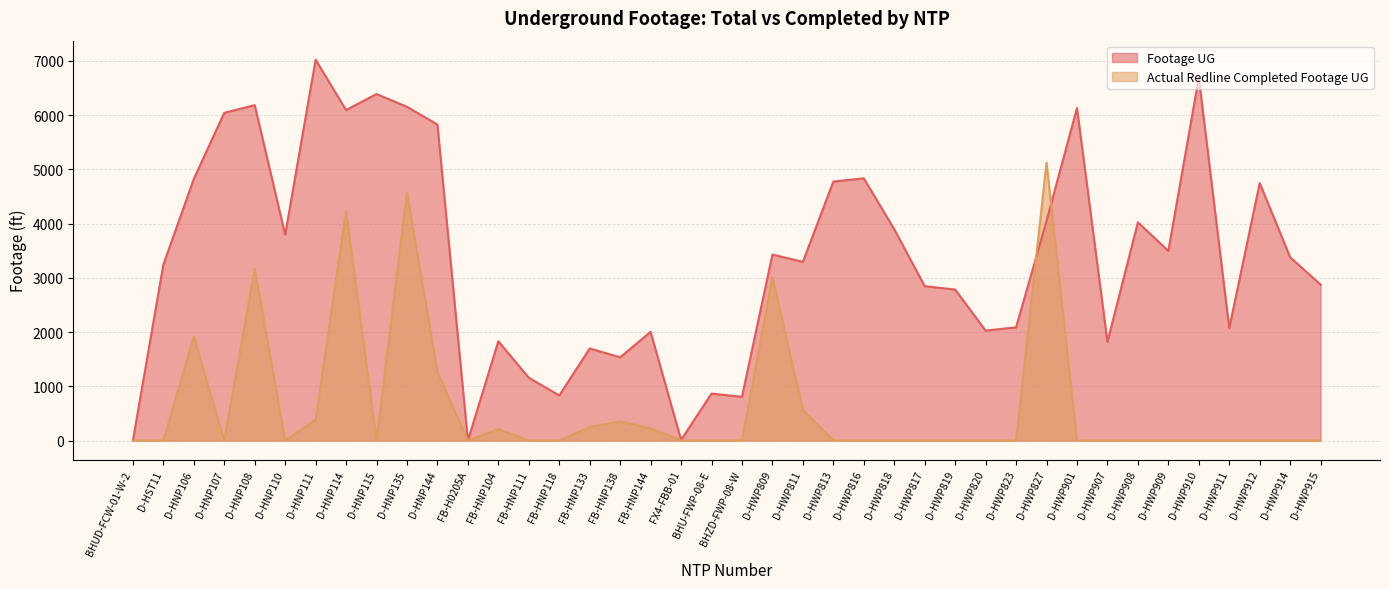

What is the maximum value for Actual Redline Completed Footage UG?

5120